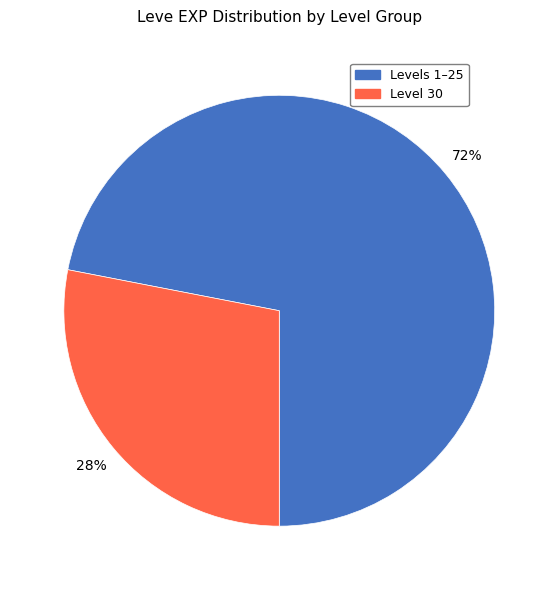

Count the number of slices in the pie.

2